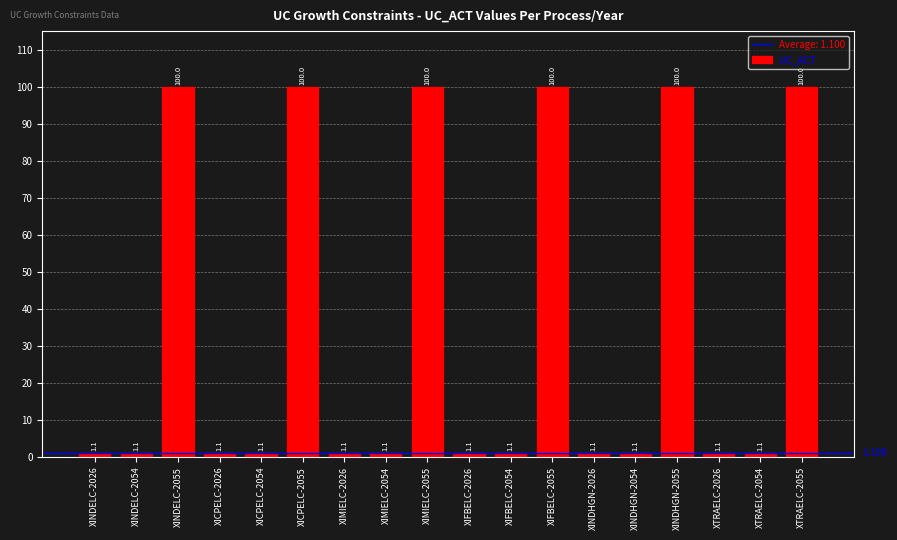

What is the label of the 12th bar from the left?

XIFBELC-2055